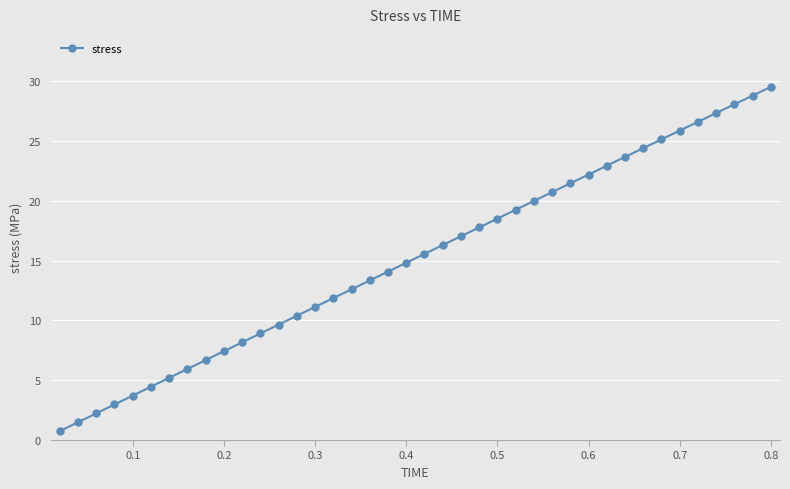

How many lines are shown in the chart?

1